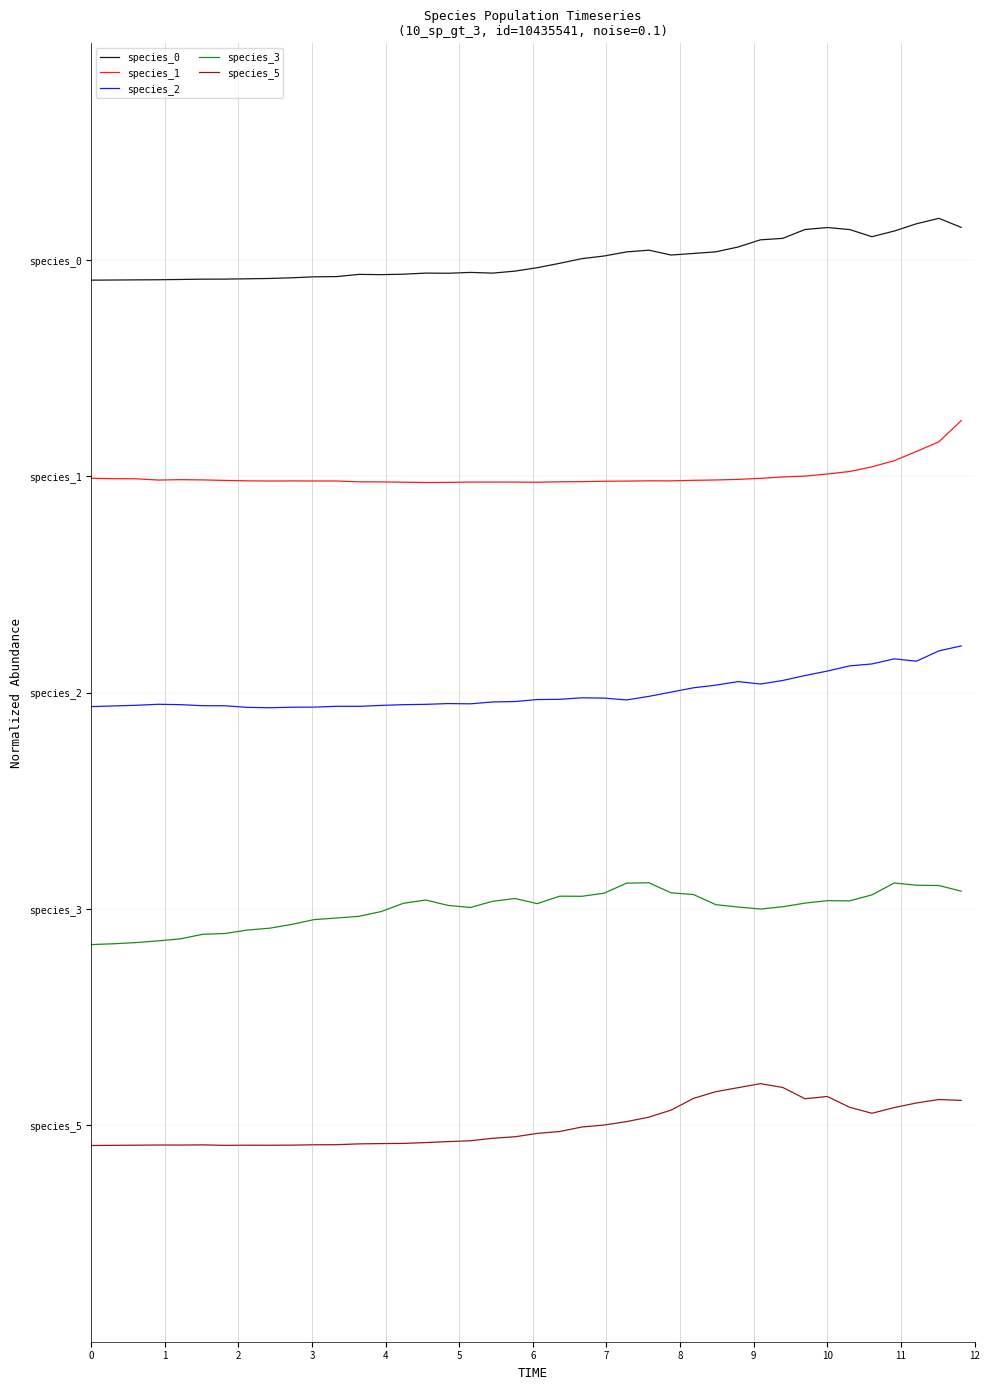

Does the chart have visible grid lines?

No